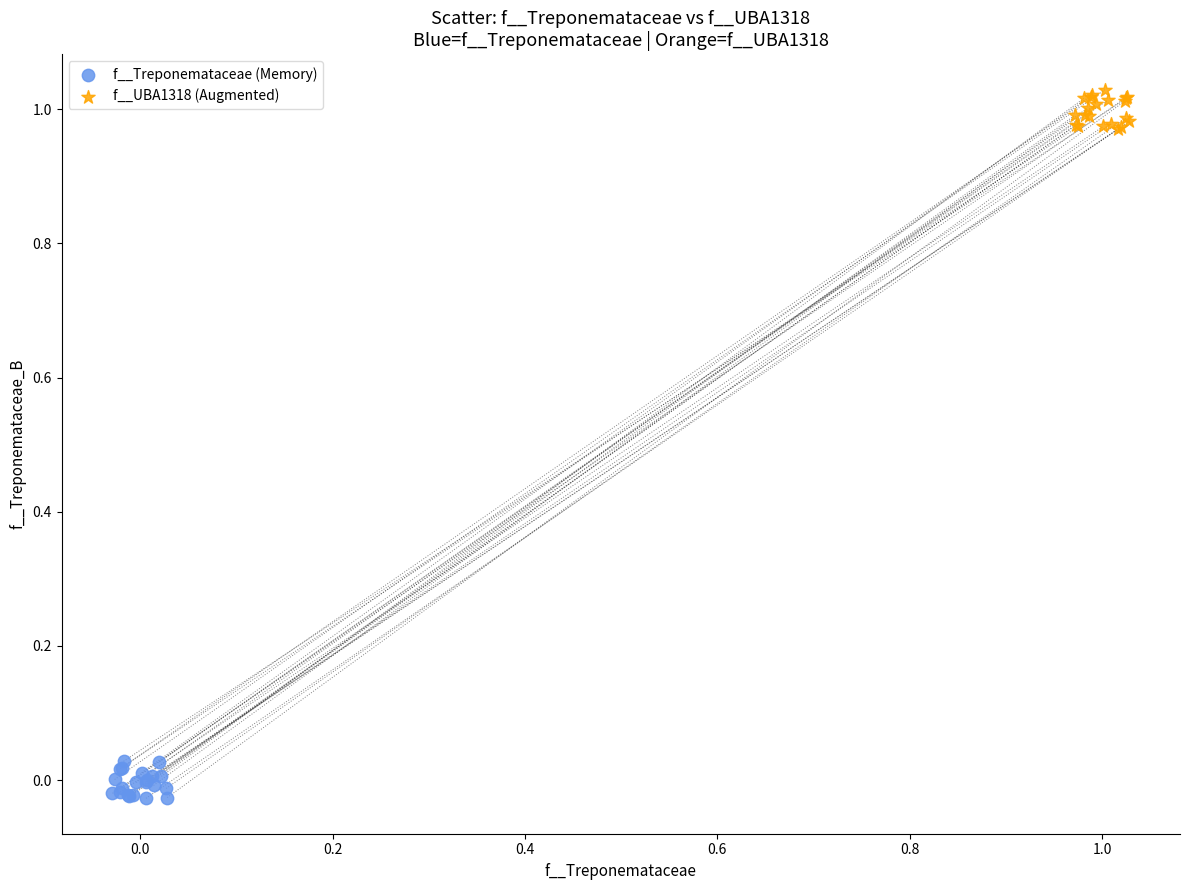

Which series reaches the minimum Y coordinate?

f__Treponemataceae (Memory)